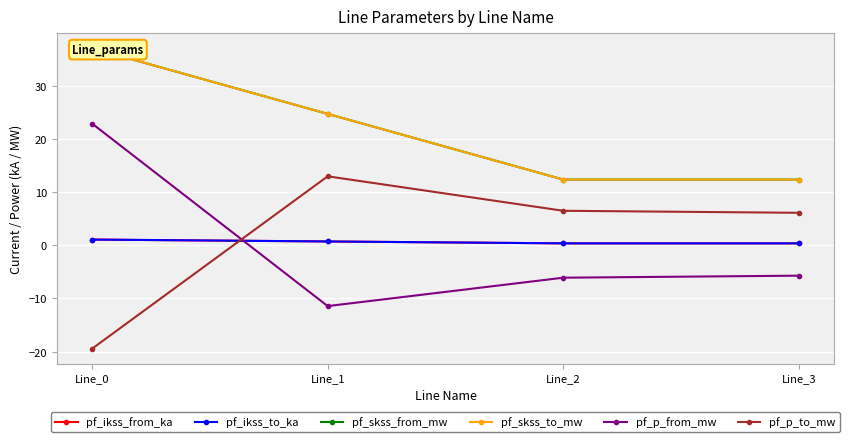

How many categories are shown in the chart?

4